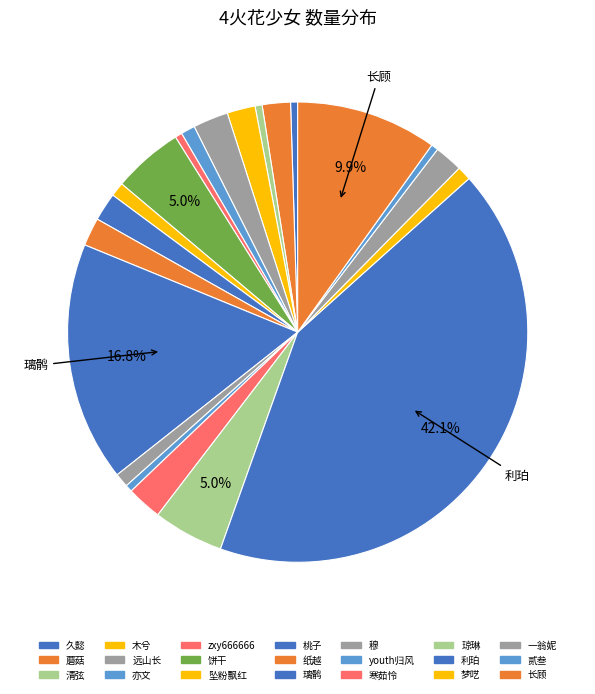

What is the change in value from 穆 to 一翁妮?

+2